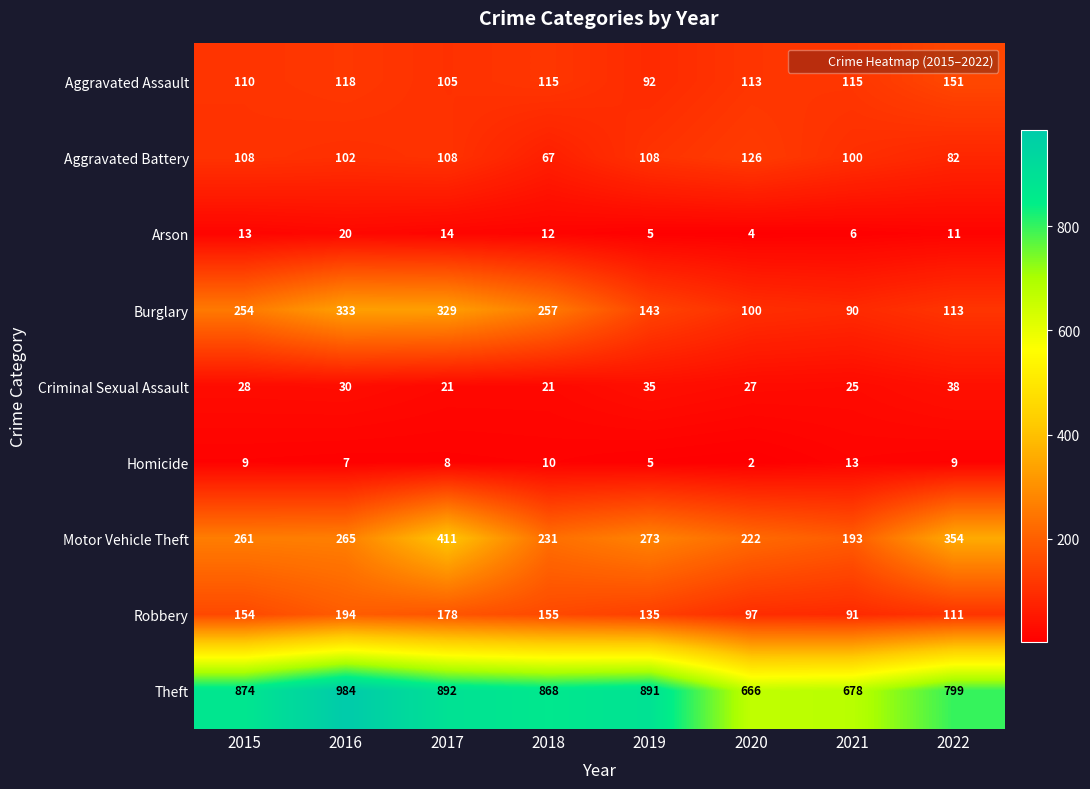

List the series in order of their peak value, highest first.

Theft, Motor Vehicle Theft, Burglary, Robbery, Aggravated Assault, Aggravated Battery, Criminal Sexual Assault, Arson, Homicide